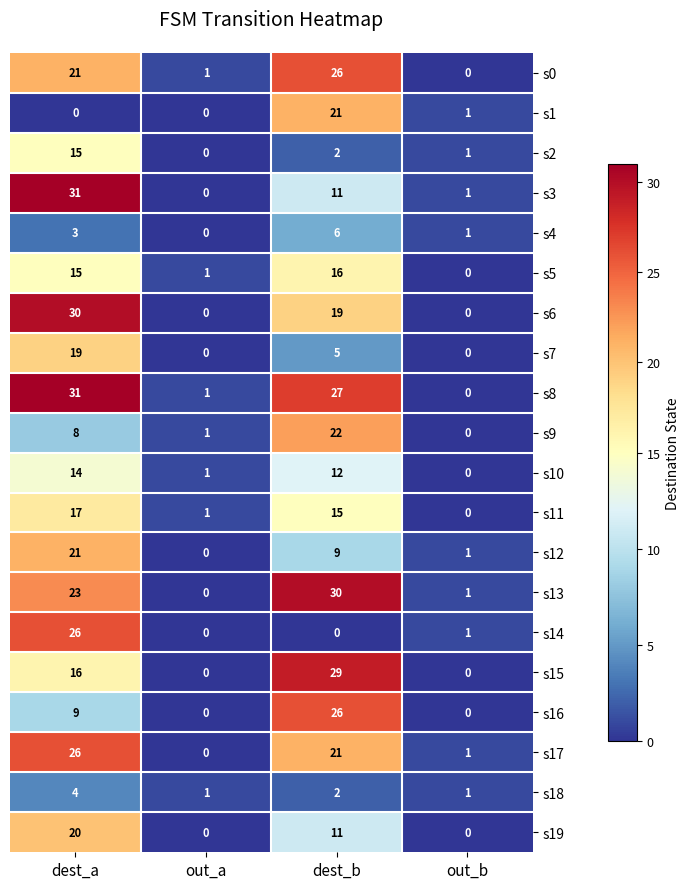

The s0 series shows 1 at out_a. True or false?

True